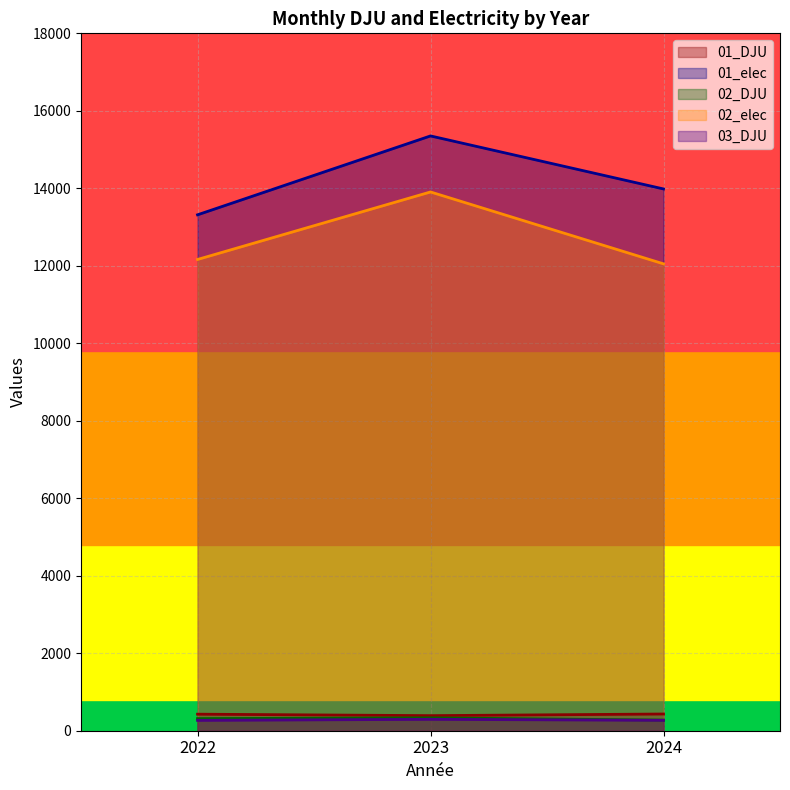

True or false: 02_elec has a value of 8275.1 at 2023.

False